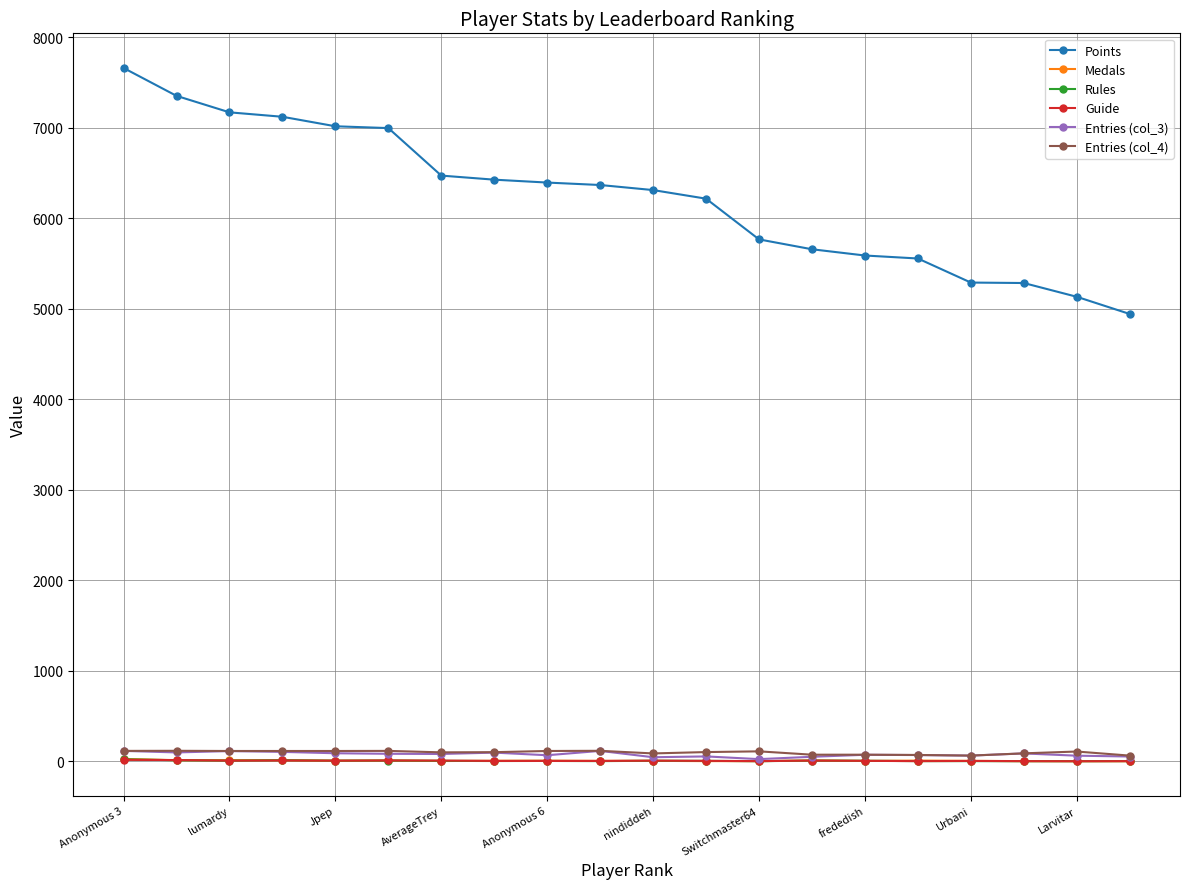

Count the number of data series in this chart.

6